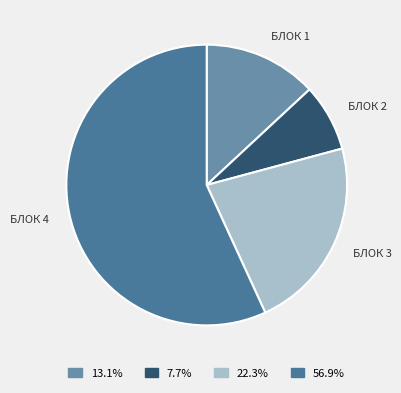

How many slices are in this pie chart?

4